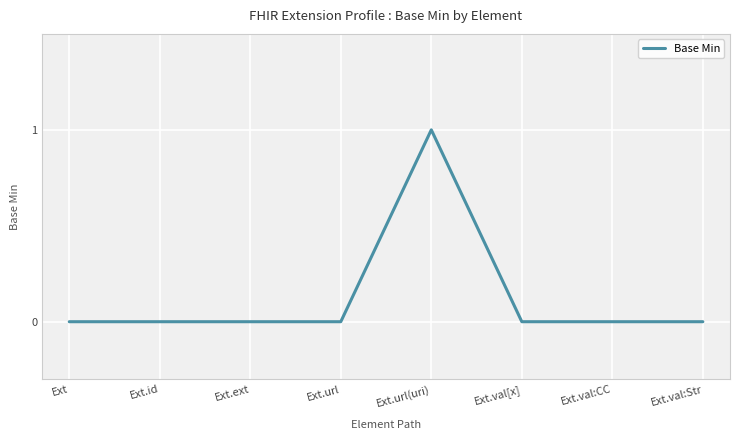

What is the difference between the maximum and minimum values?

1